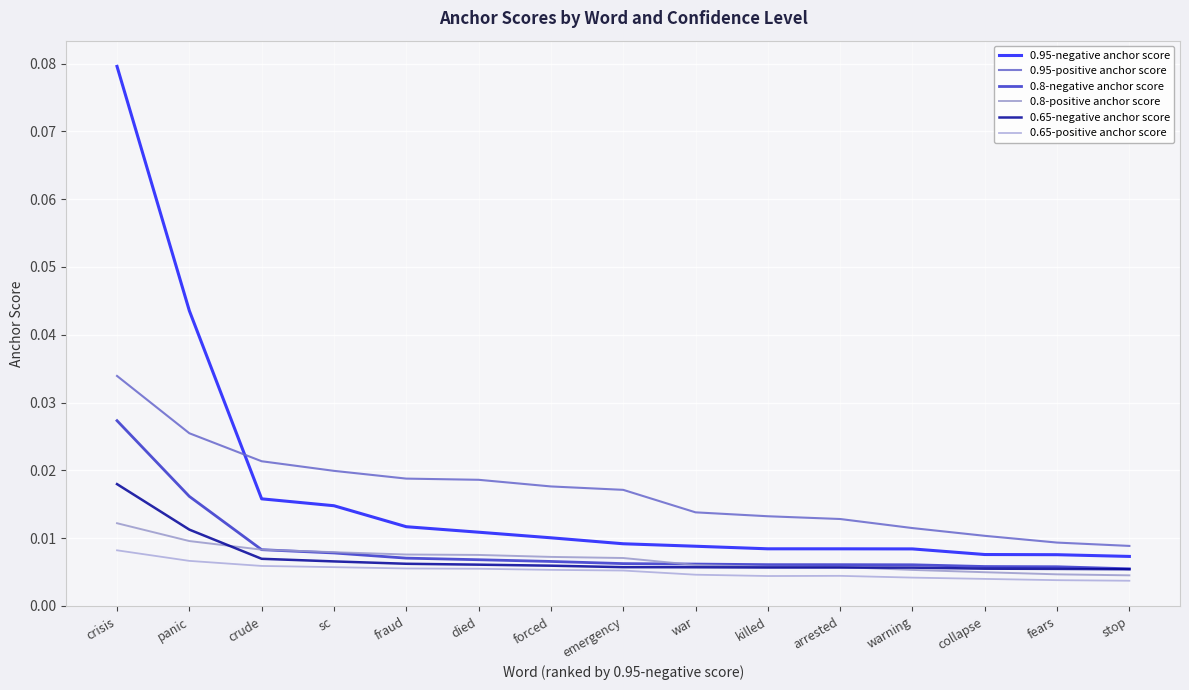

How many lines are shown in the chart?

6